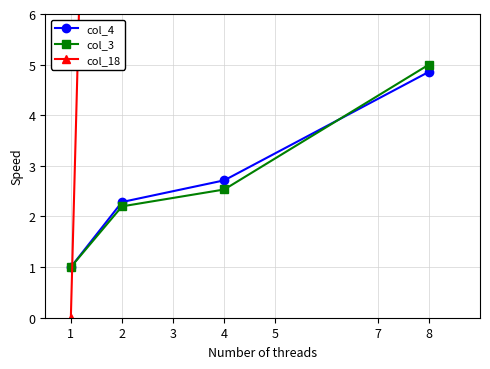

True or false: col_3 has a value of 1.0 at 1.

True